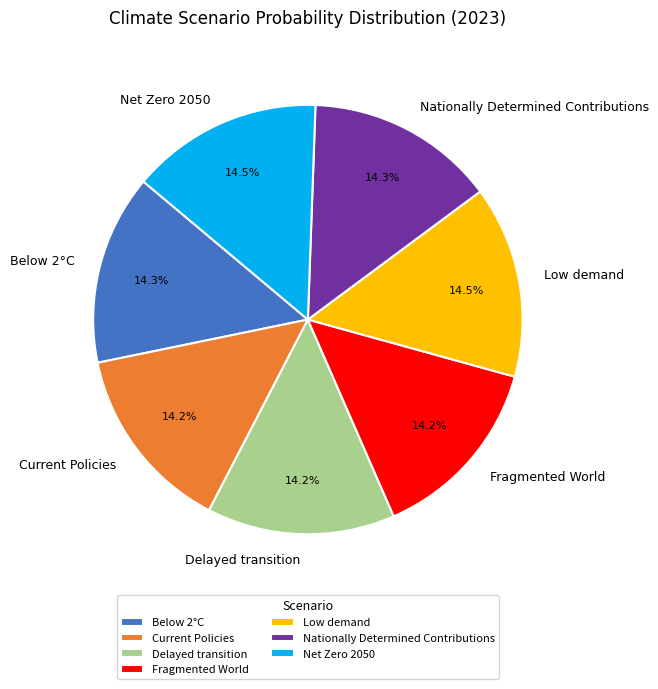

How many slices are in this pie chart?

7